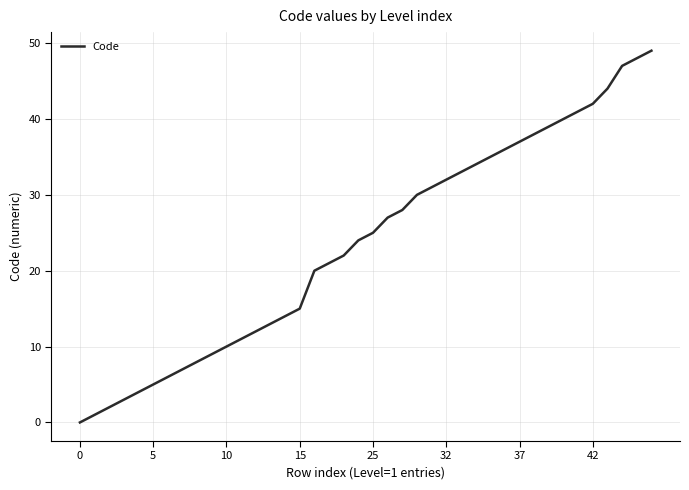

What is the difference between the maximum and minimum values?

49